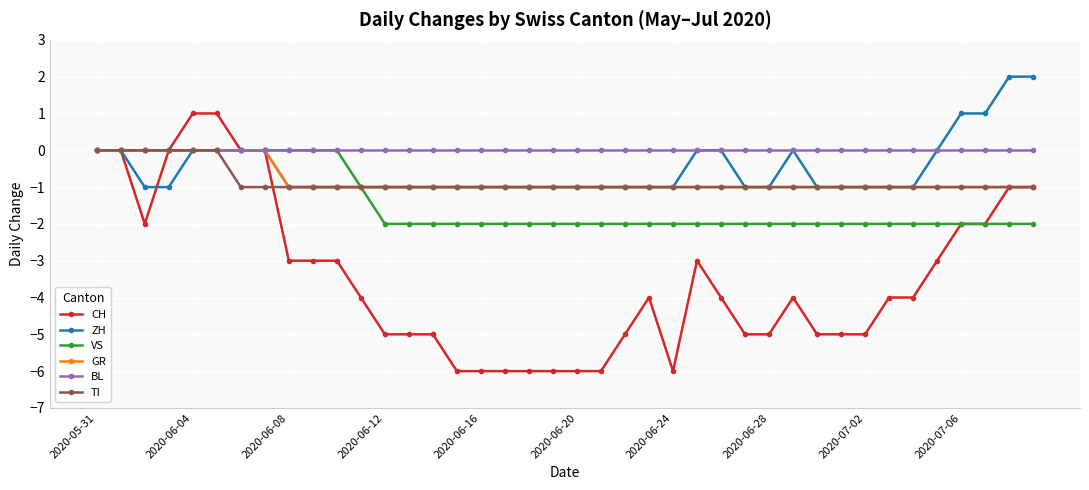

Which series has the widest spread of values?

CH